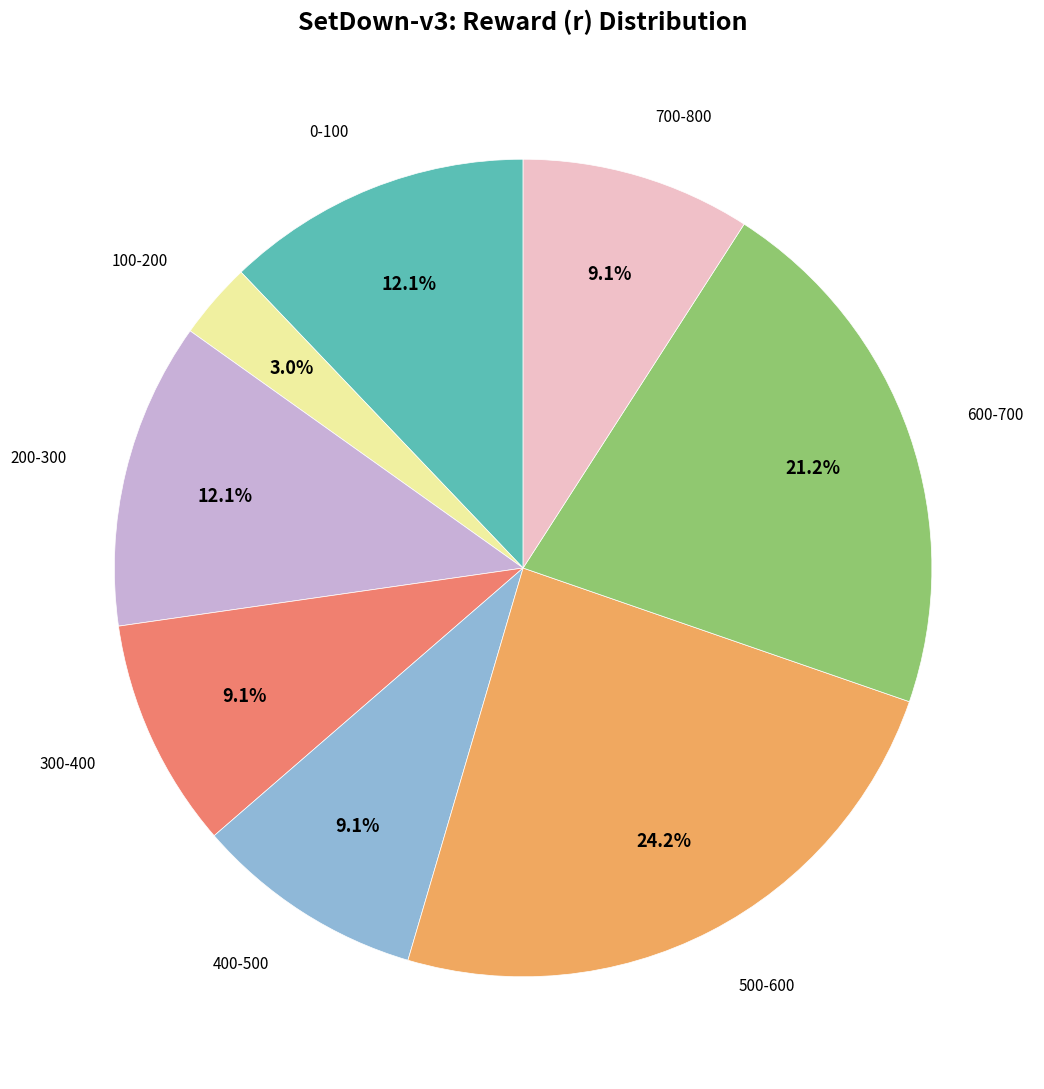

Does any single category account for the majority?

No